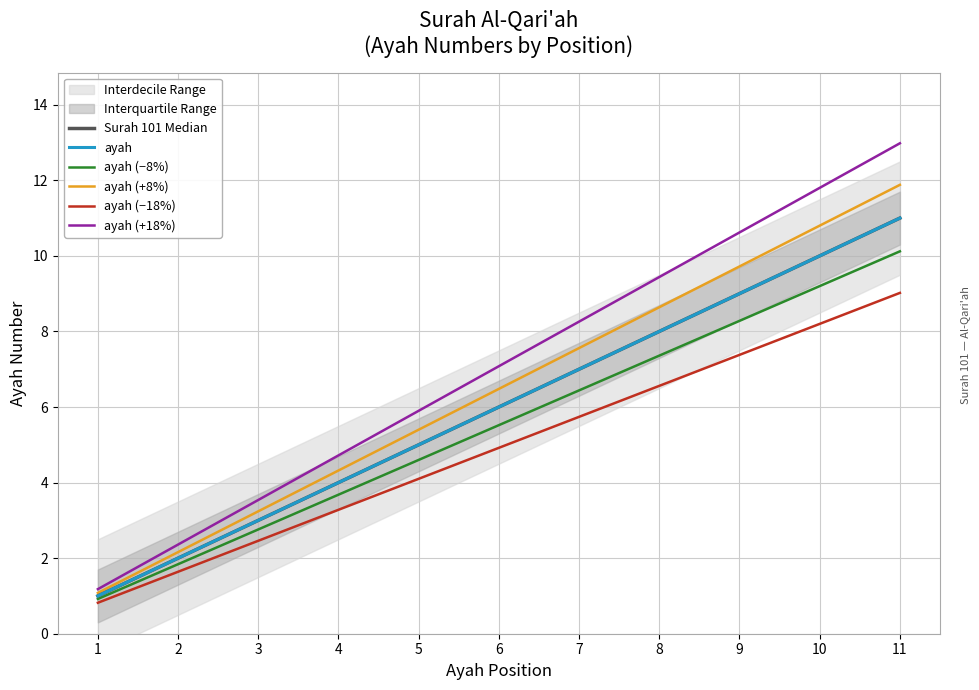

At 2, list the series in order from largest to smallest.

ayah (+18%), ayah (+8%), Surah 101 Median, ayah, ayah (−8%), ayah (−18%)